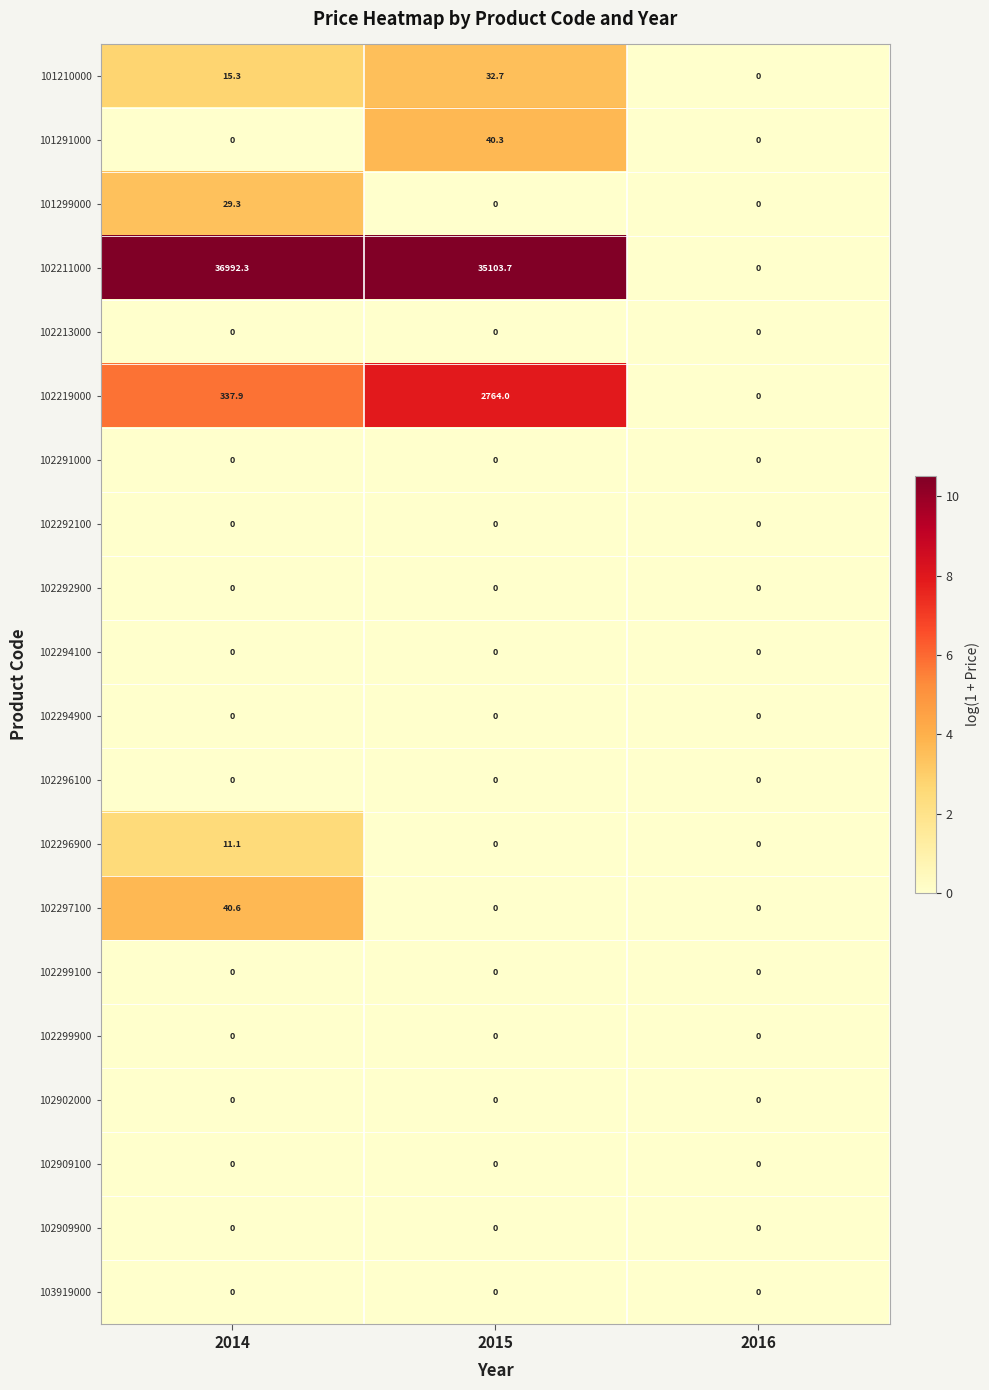

The value of 102219000 at 2014 is 337.9. True or false?

True